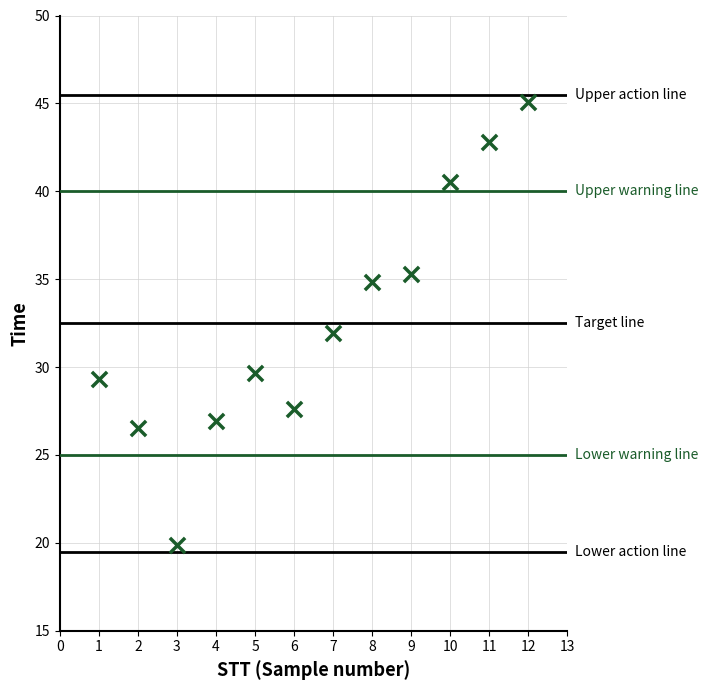

What is the range of Y values (max minus min)?

25.2